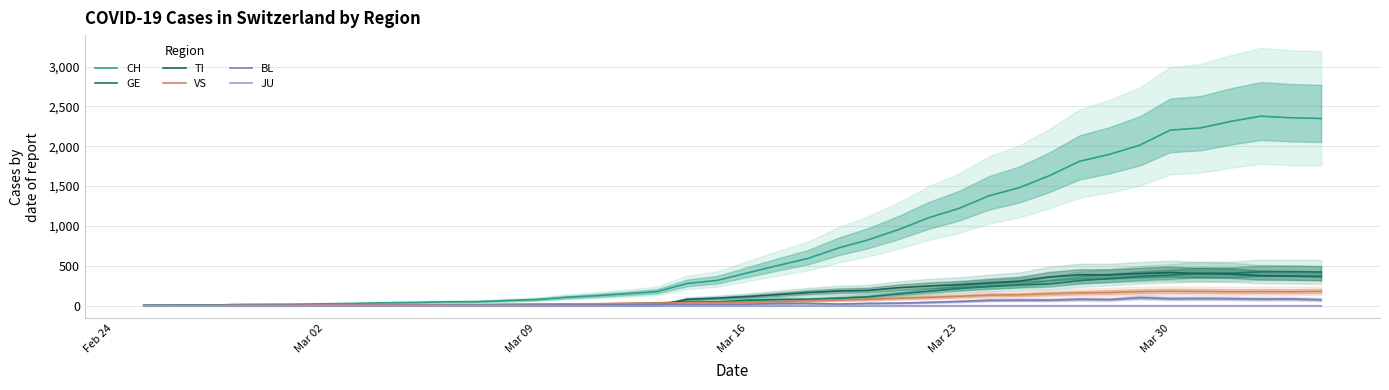

What is the difference between the maximum and minimum values in the TI series?

415